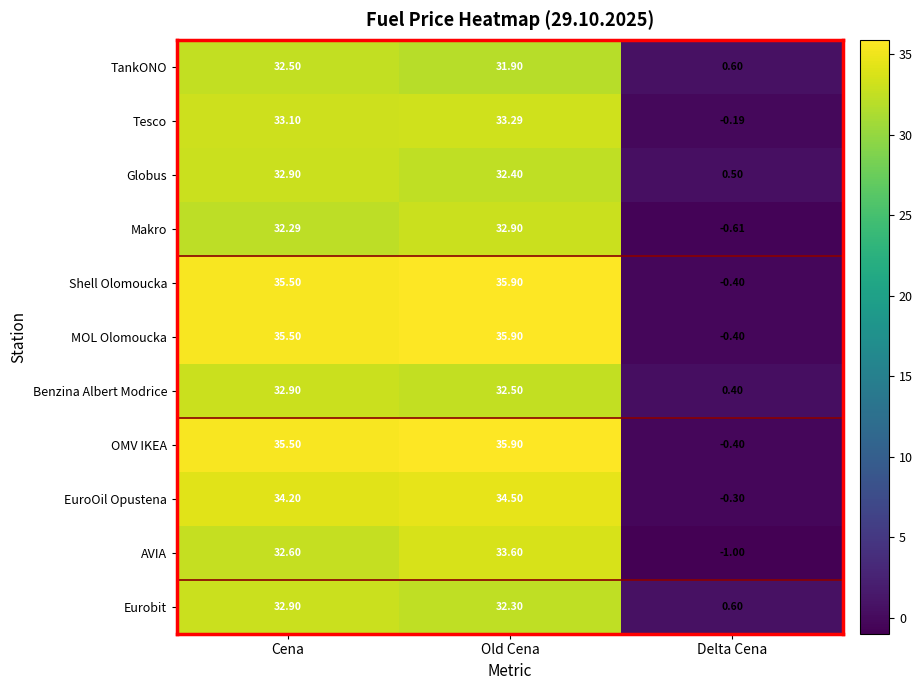

What is the minimum value shown in the chart?

-1.0